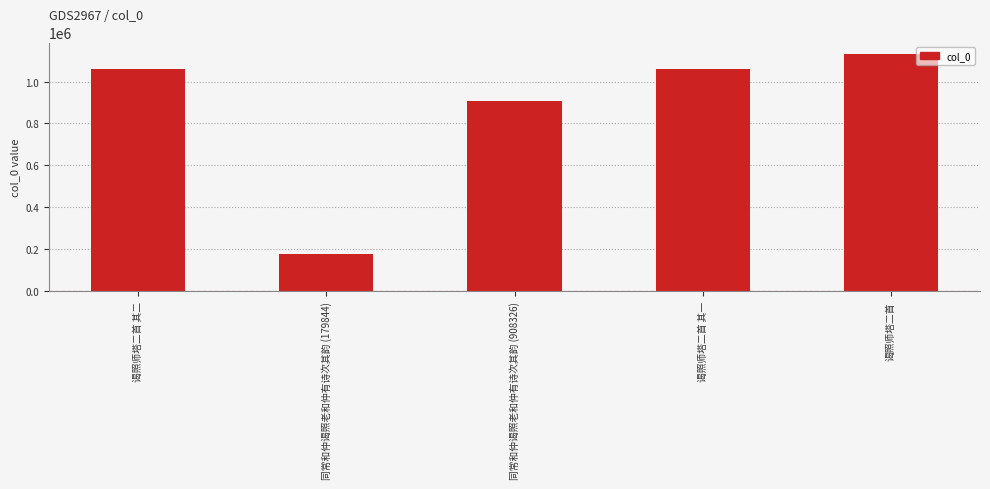

Read the value at 谒照师塔二首 其一, to the nearest 10.

1059990